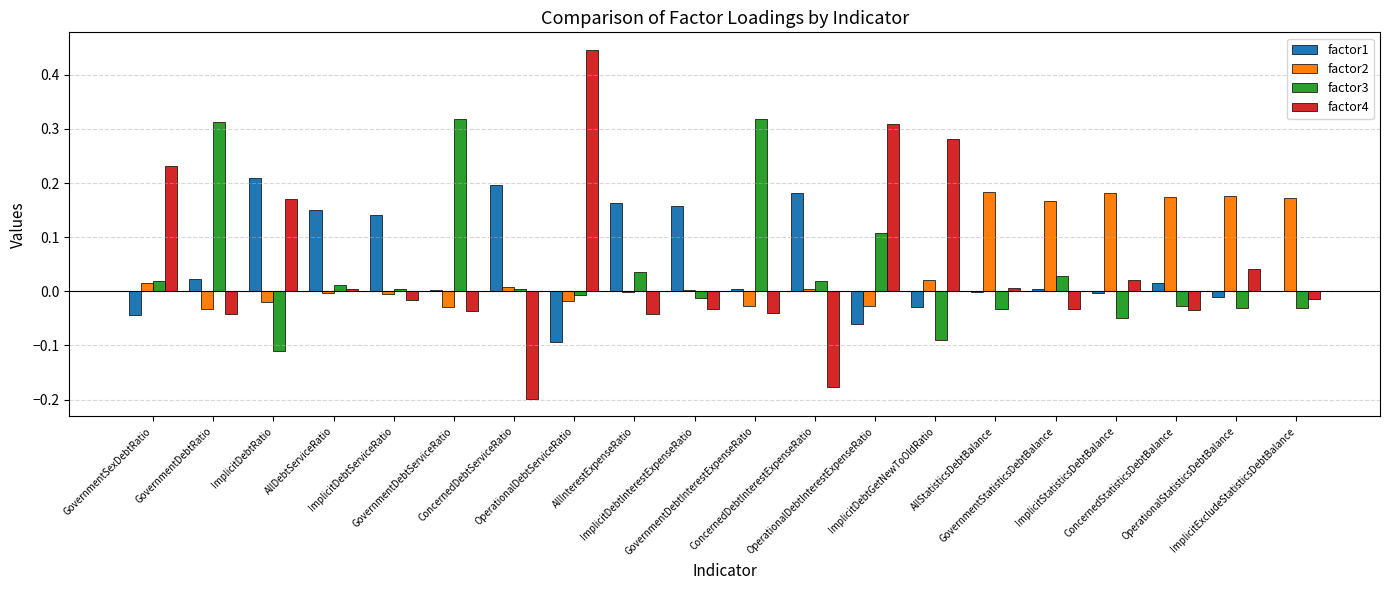

What is the label of the 5th bar from the left?

ImplicitDebtServiceRatio